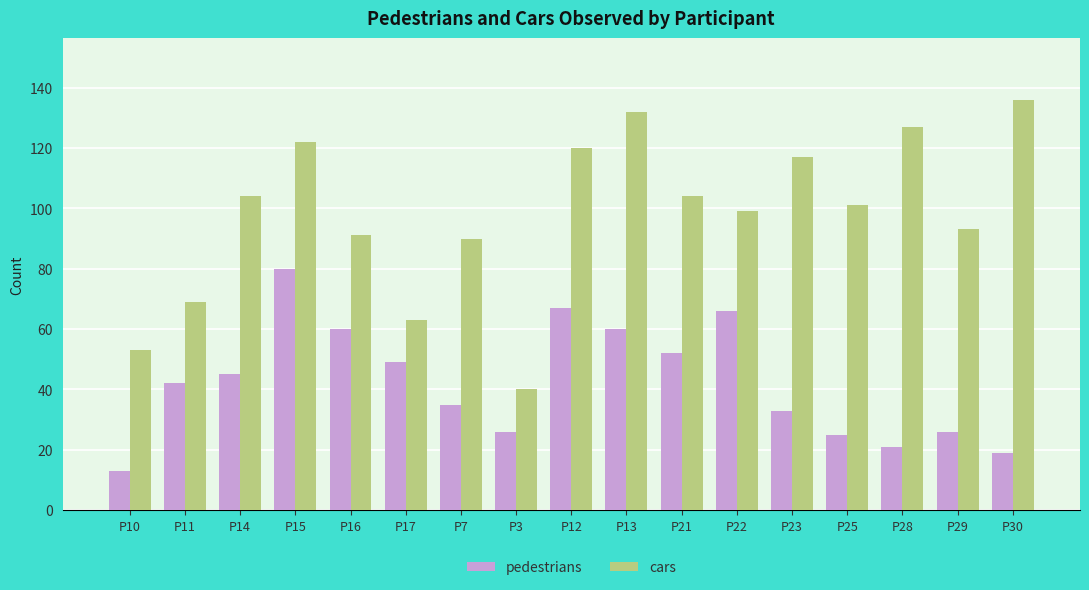

Which category has the highest value in the cars series?

P30